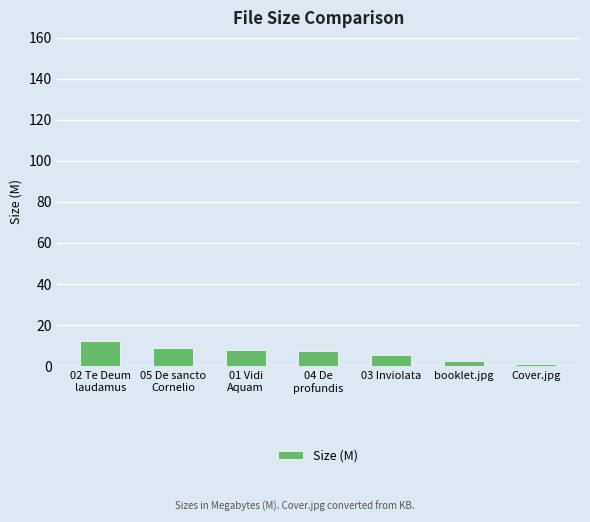

Reading left to right, list all the values displayed in this chart.

02 Te Deum
laudamus=12.1	05 De sancto
Cornelio=8.7	01 Vidi
Aquam=7.7	04 De
profundis=7.1	03 Inviolata=5.2	booklet.jpg=2.5	Cover.jpg=0.9